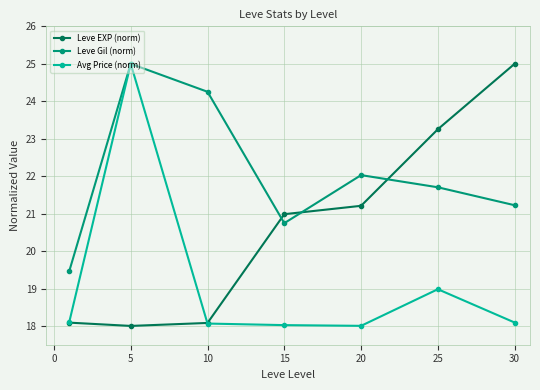

What is the sum of all Avg Price (norm) values?

134.3